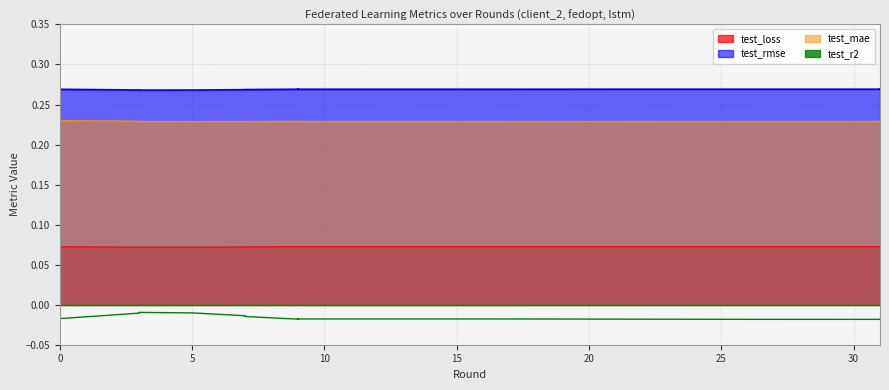

How many distinct data groups are displayed?

4